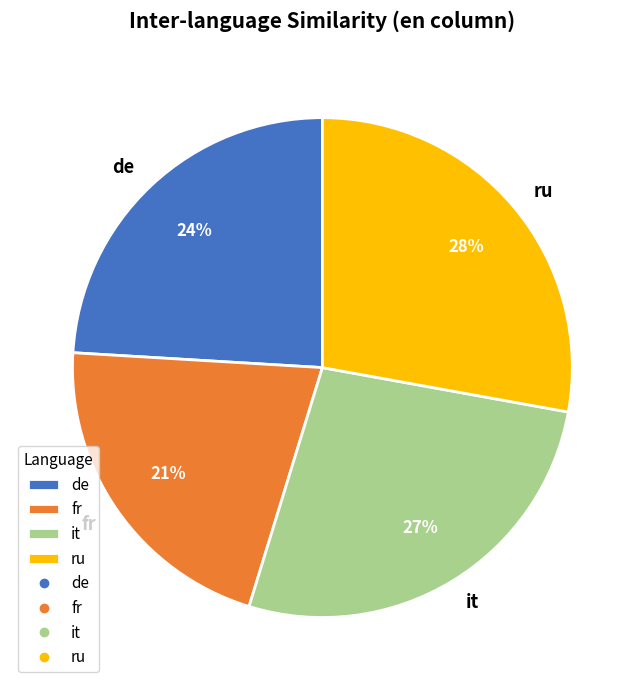

Which slice is the largest?

ru